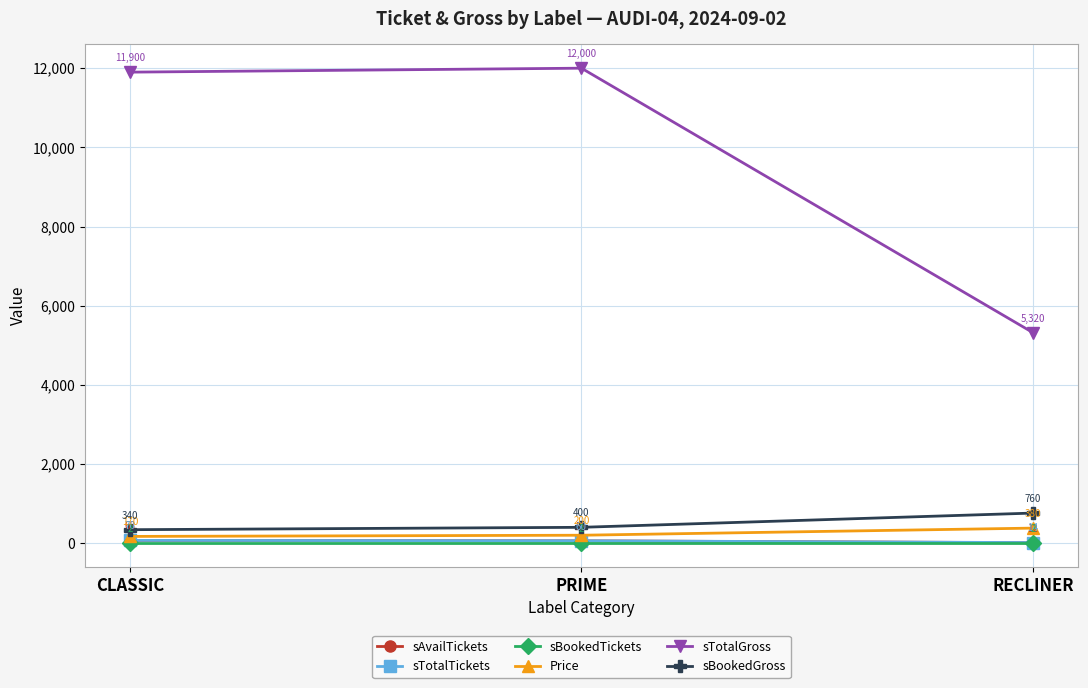

Reading right to left, list all the values displayed in this chart.

sAvailTickets: 12	58	68
sTotalTickets: 14	60	70
sBookedTickets: 2	2	2
Price: 380	200	170
sTotalGross: 5320	12000	11900
sBookedGross: 760	400	340